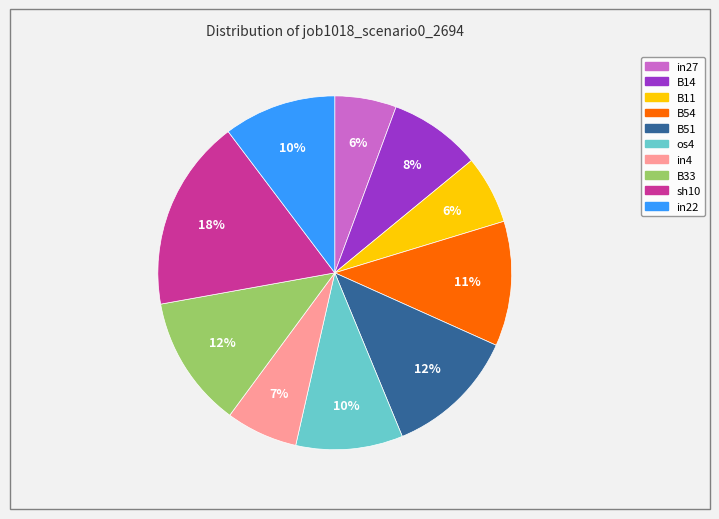

Which slice is the largest?

sh10